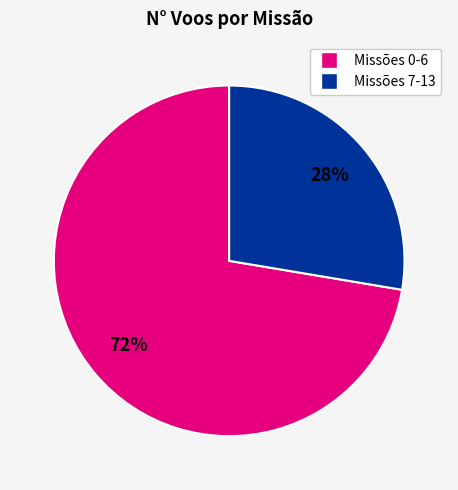

To the nearest percent, what is the average slice percentage?

50%